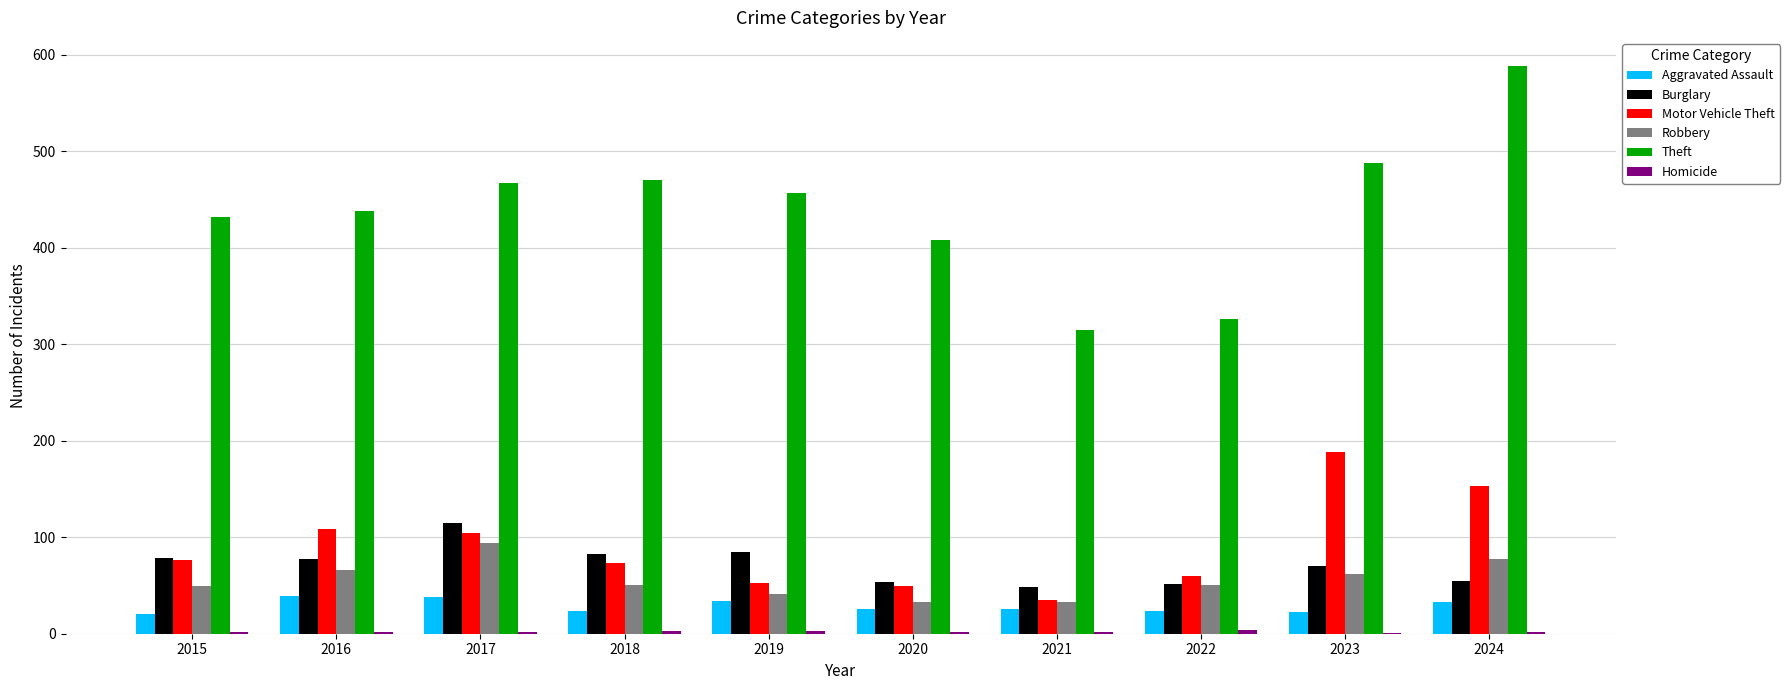

Between 2018 and 2023, which series saw the biggest shift?

Motor Vehicle Theft